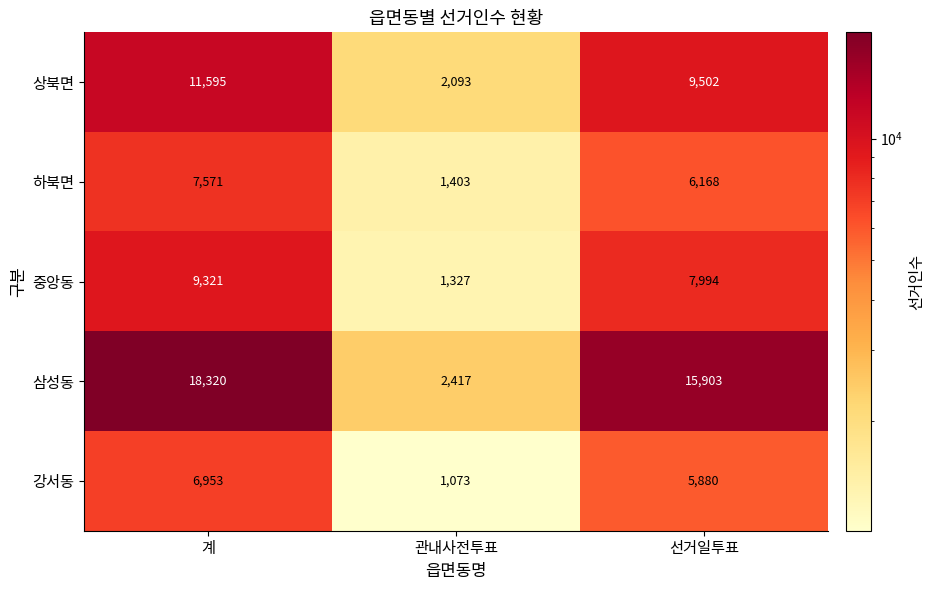

At which label is 상북면 closest to 6844?

선거일투표